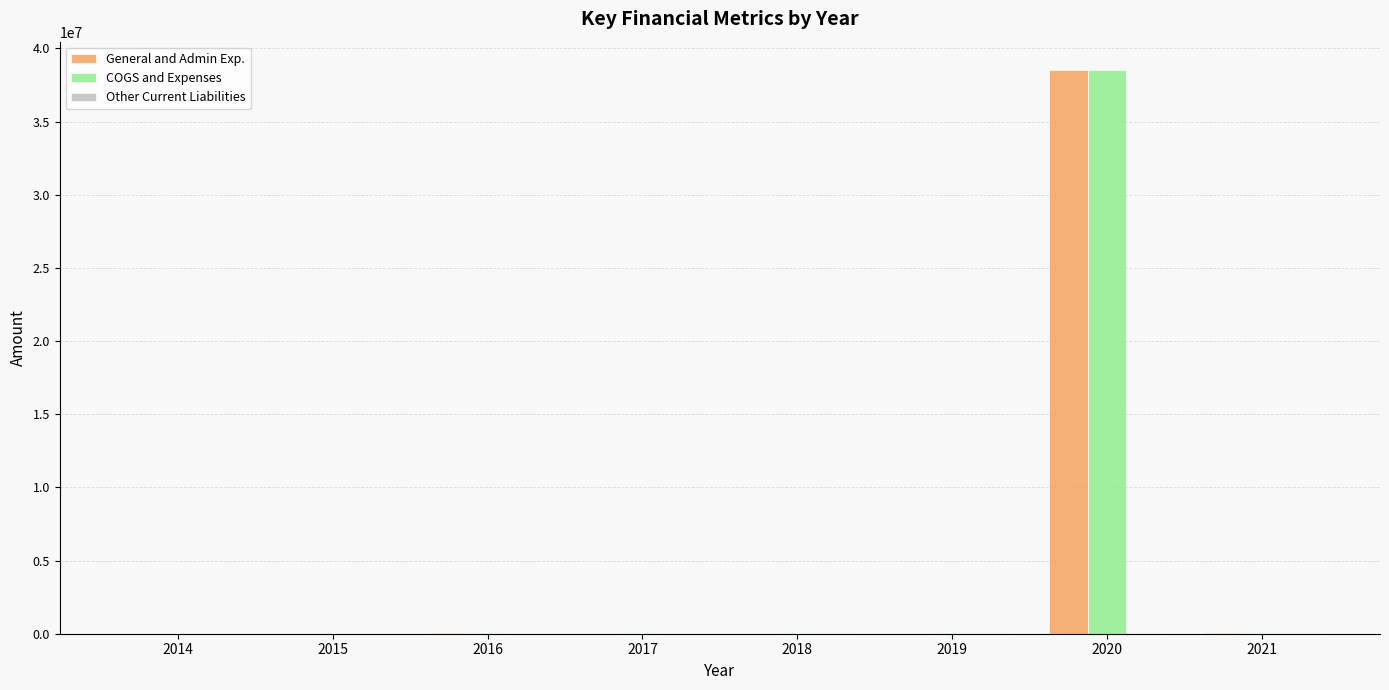

How many data points does each series have?

8